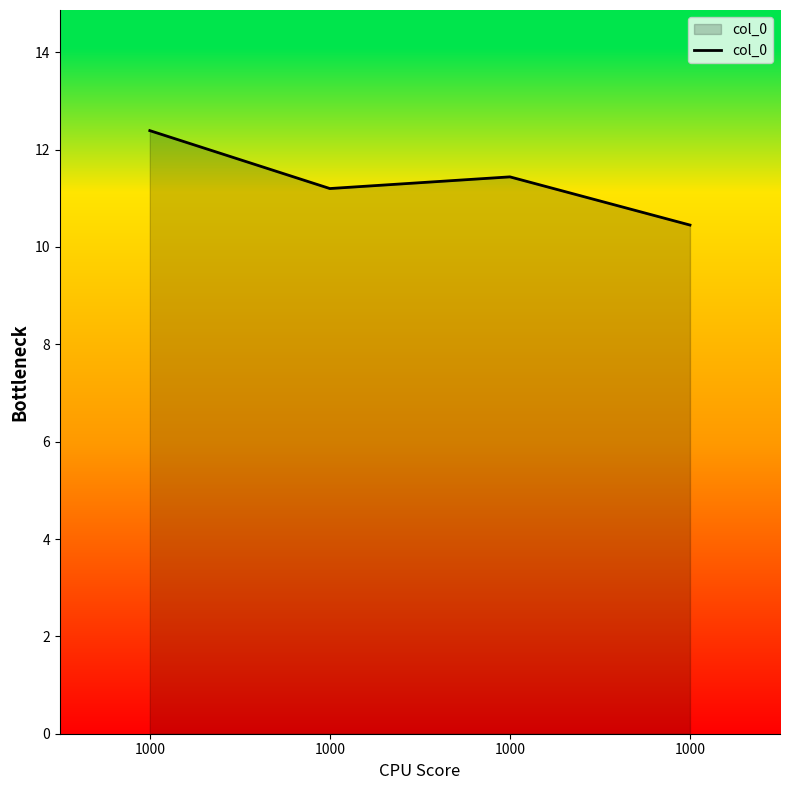

Count the number of data series in this chart.

1